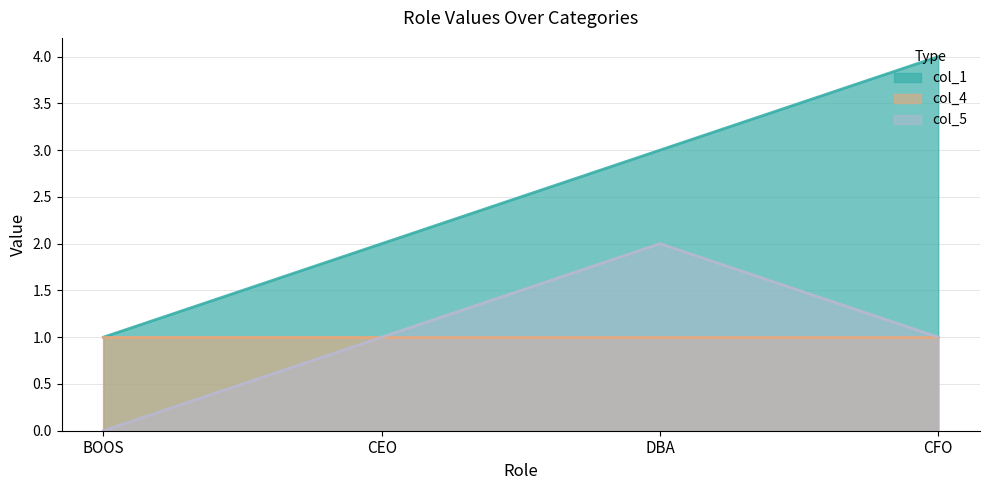

Which has a higher value, DBA or BOOS?

DBA